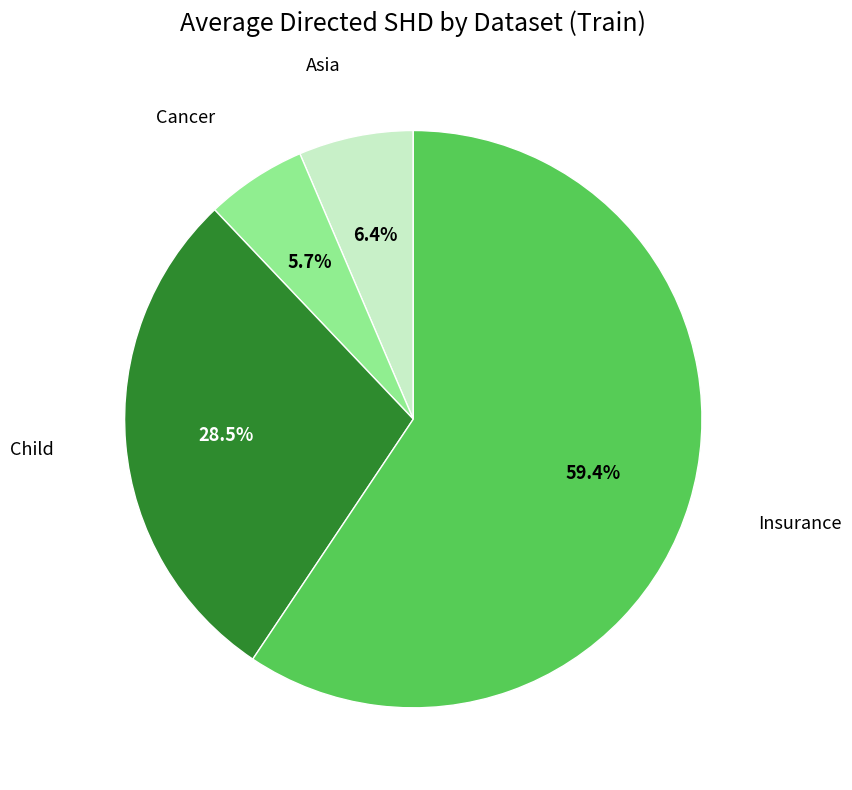

How many slices are in this pie chart?

4